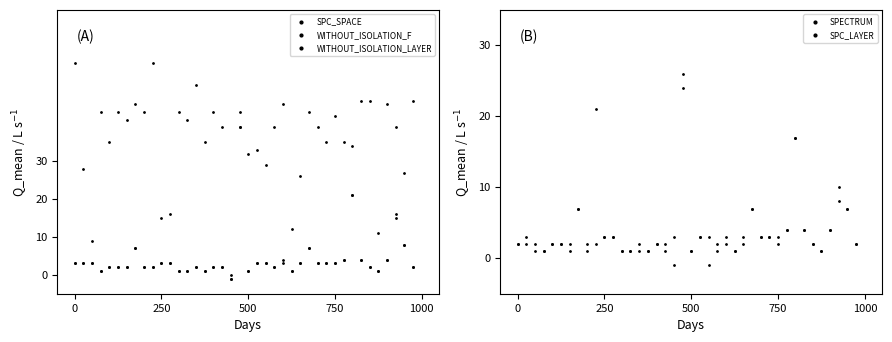

Which series has the largest Y range (max minus min)?

SPC_SPACE